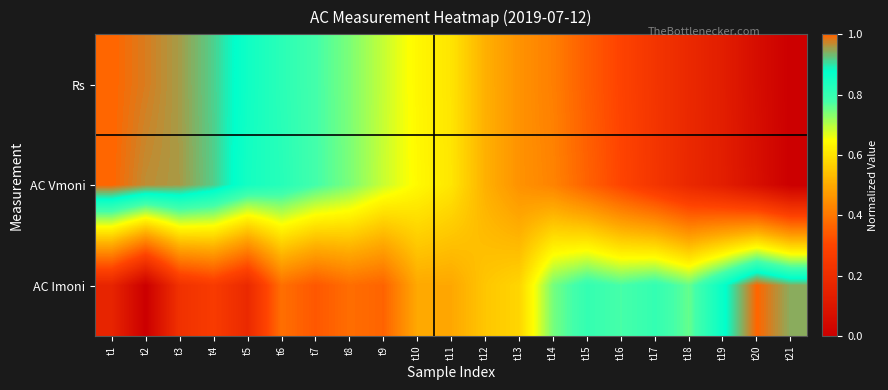

At how many categories does at least one series exceed 0?

21